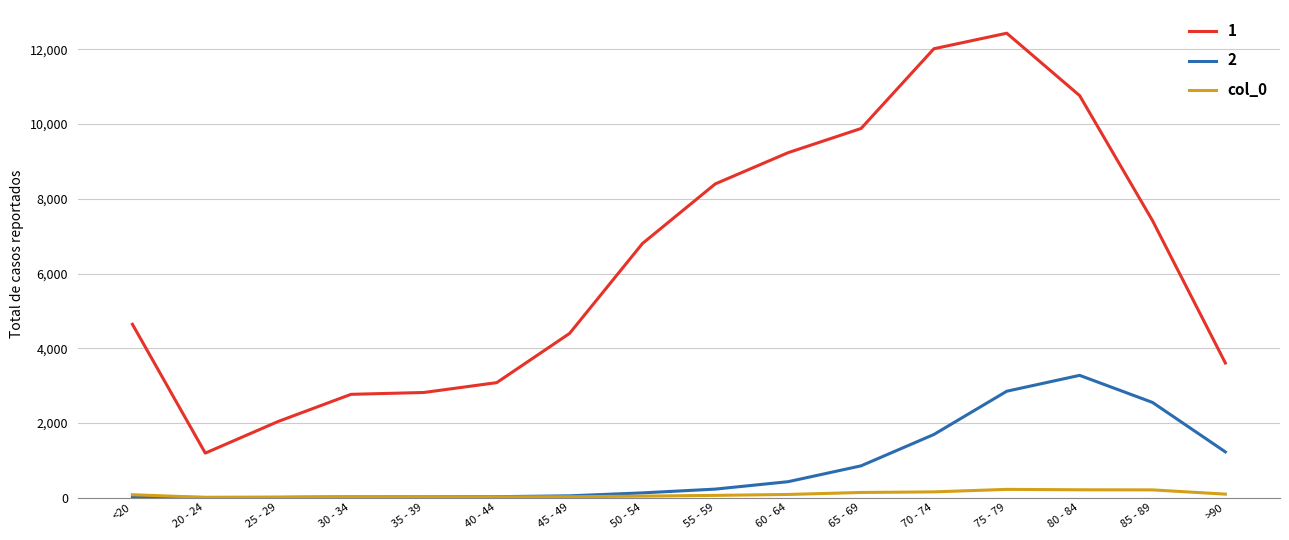

At which category is the sum across all series the highest?

75 - 79